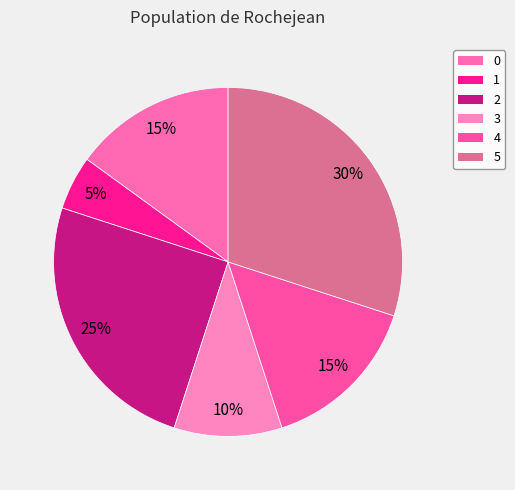

What is the ratio of the value at 0 to the value at 4?

1.0